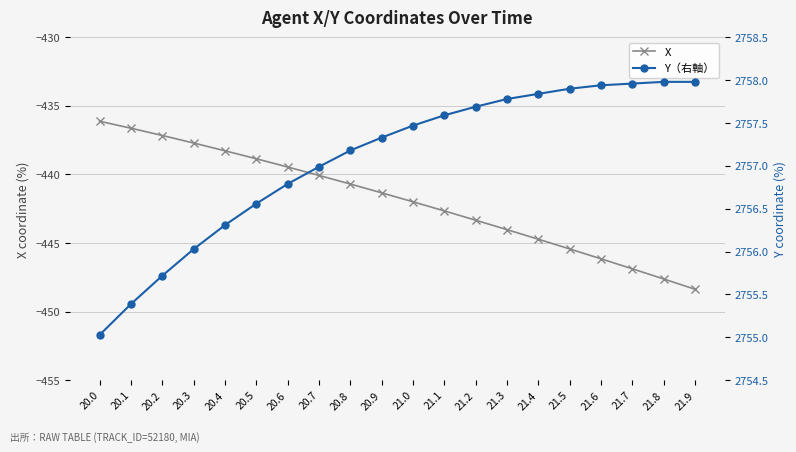

At which label does Y（右軸） first exceed 2757?

20.8